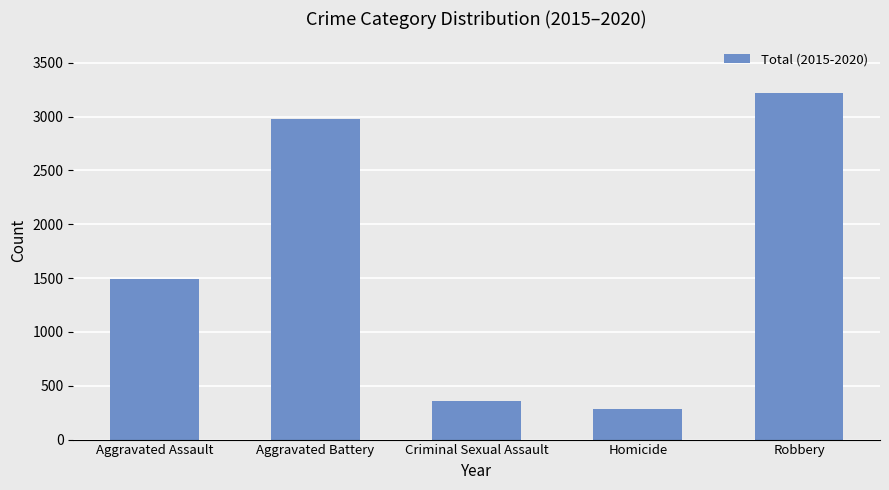

Reading right to left, list all the values displayed in this chart.

Robbery=3216	Homicide=280	Criminal Sexual Assault=358	Aggravated Battery=2974	Aggravated Assault=1488